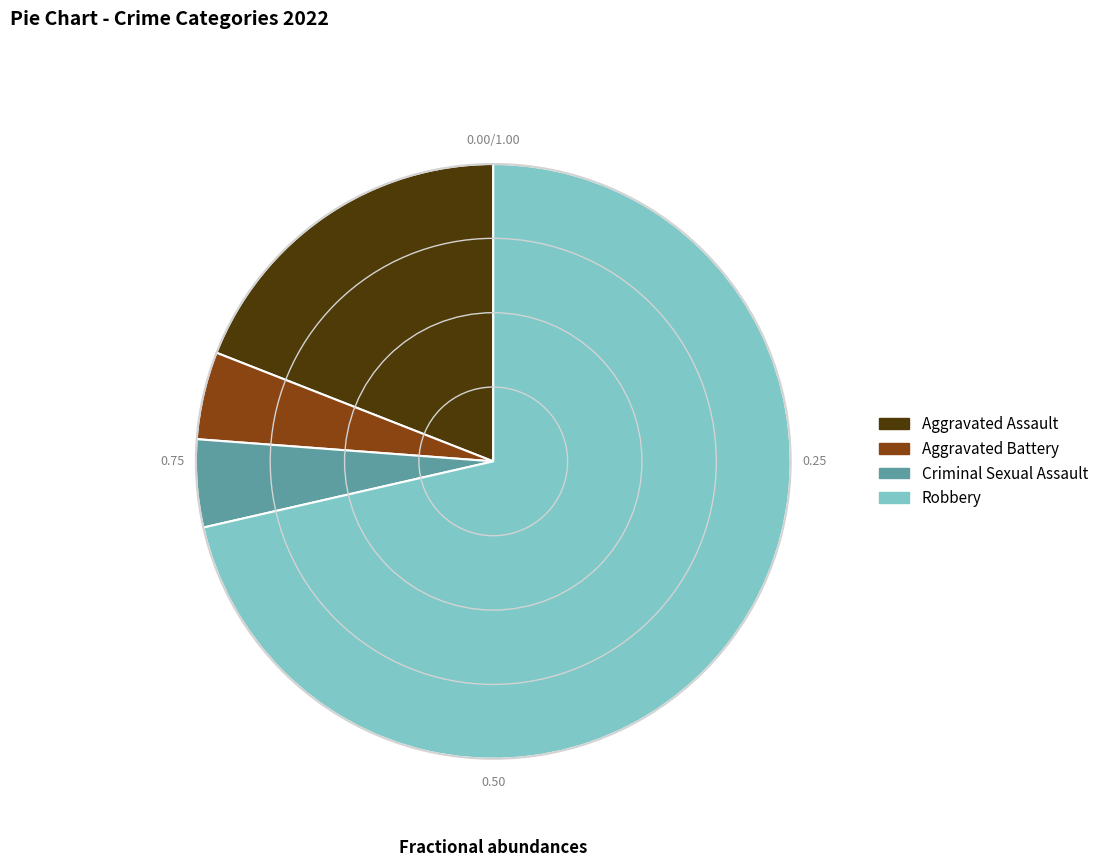

What is the largest slice in the pie chart?

Robbery